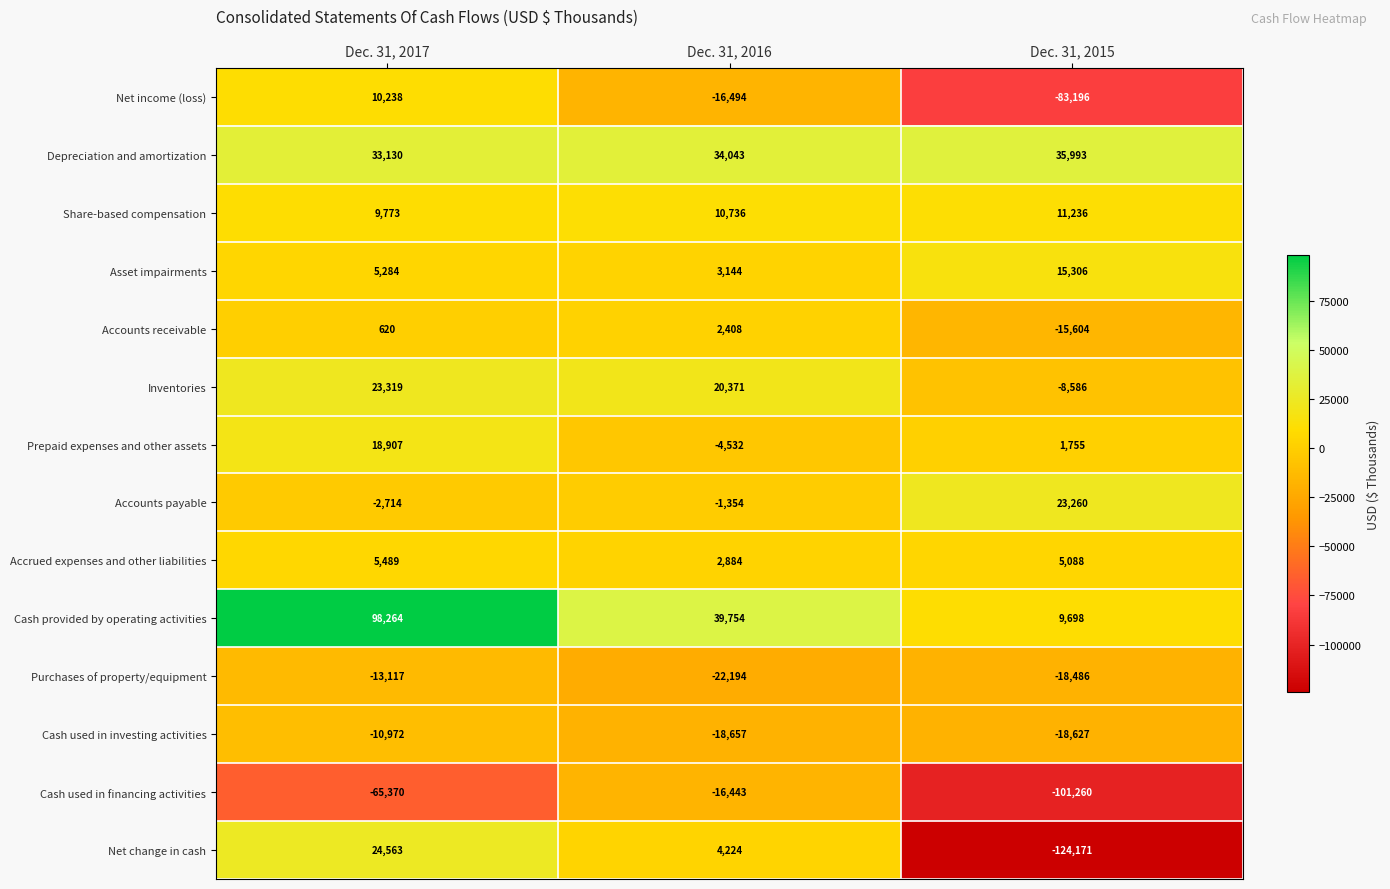

What is the total value across all series at Dec. 31, 2016?

37890